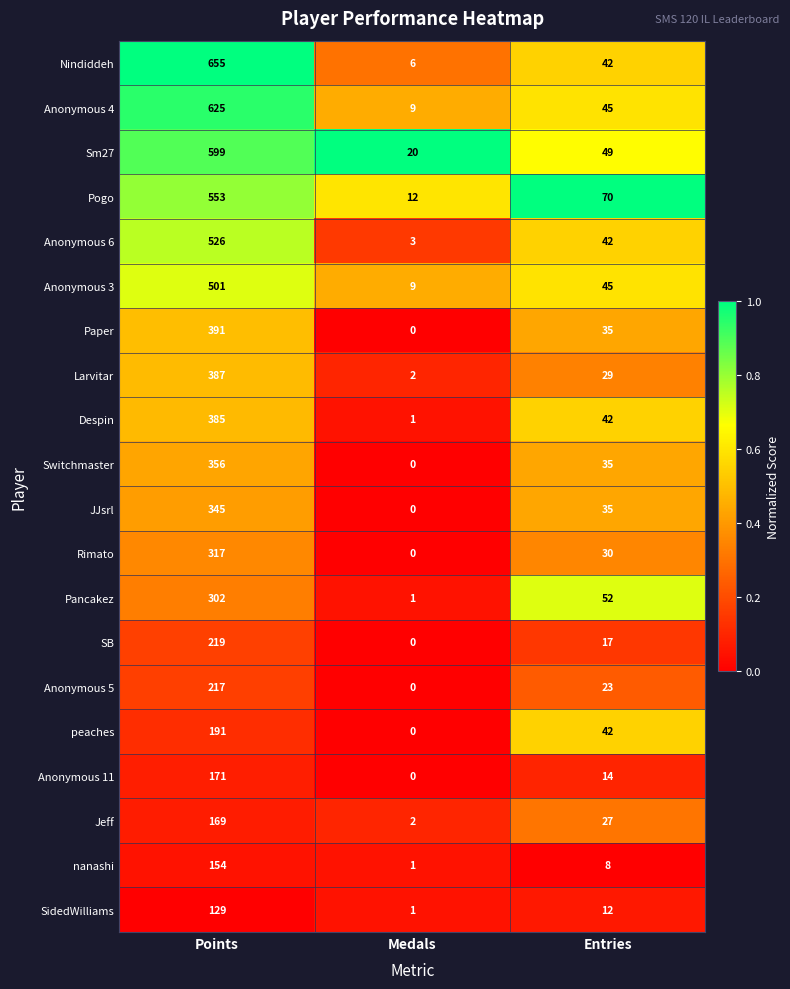

What is the spread (max minus min) of values at Medals?

20